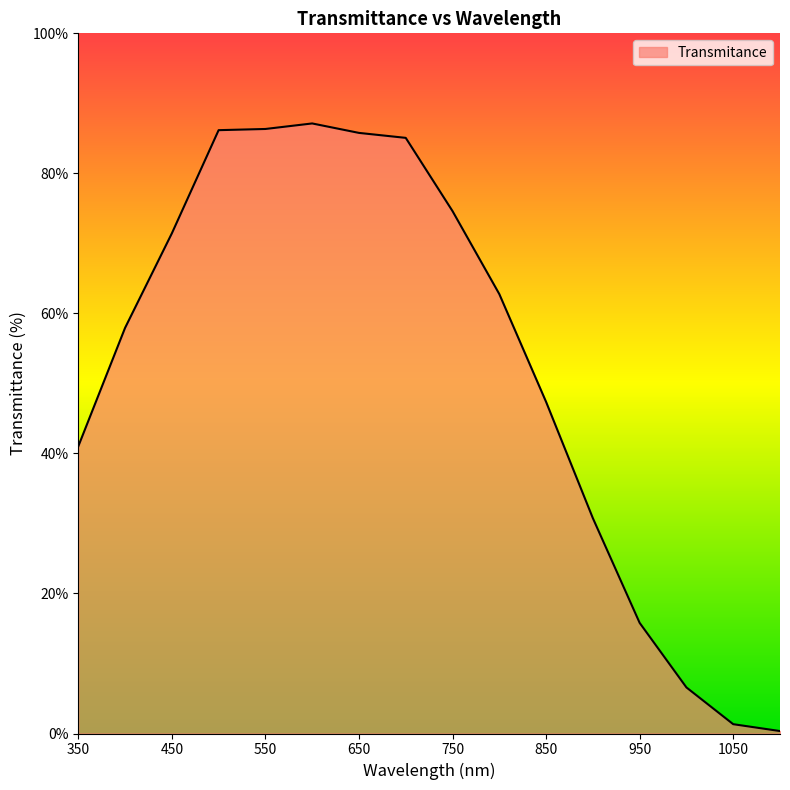

What is the average value?

52.5